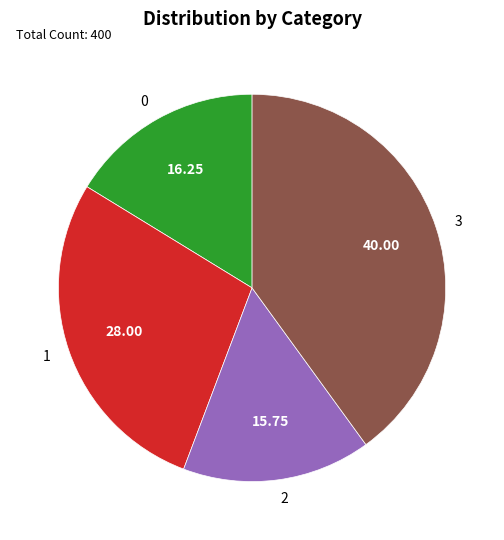

What is the ratio of the value at 1 to the value at 2?

1.8